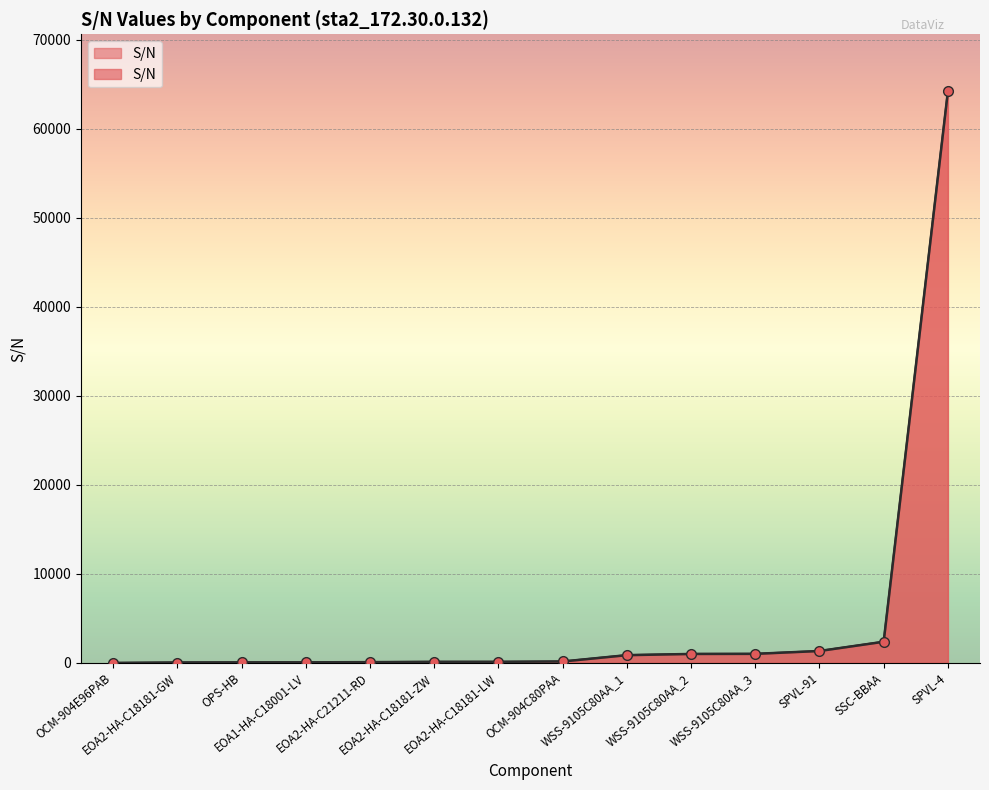

Which has a higher value, EOA2-HA-C18181-LW or EOA2-HA-C21211-RD?

EOA2-HA-C18181-LW